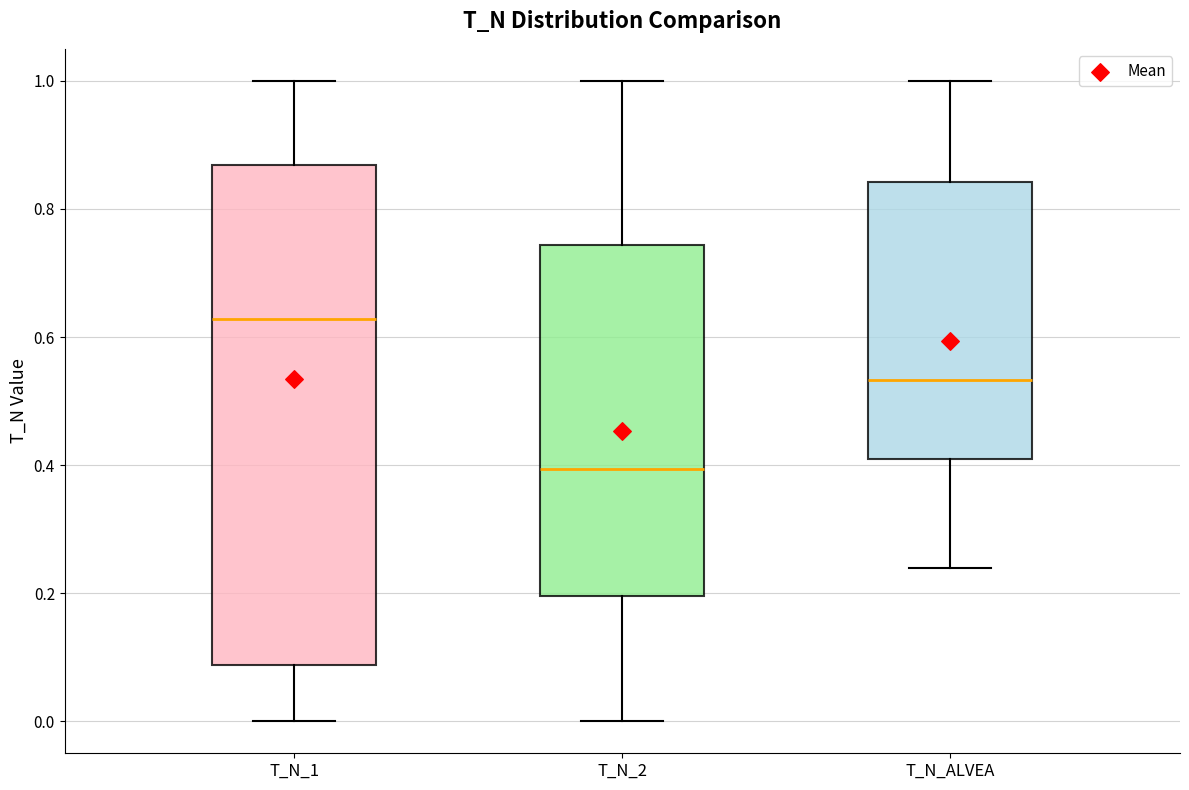

Which box has the lowest median line?

T_N_2